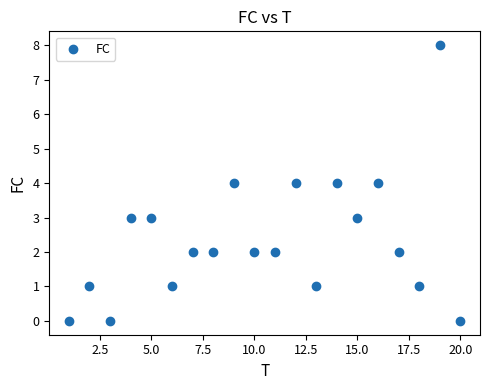

What is the range of X values (max minus min)?

19